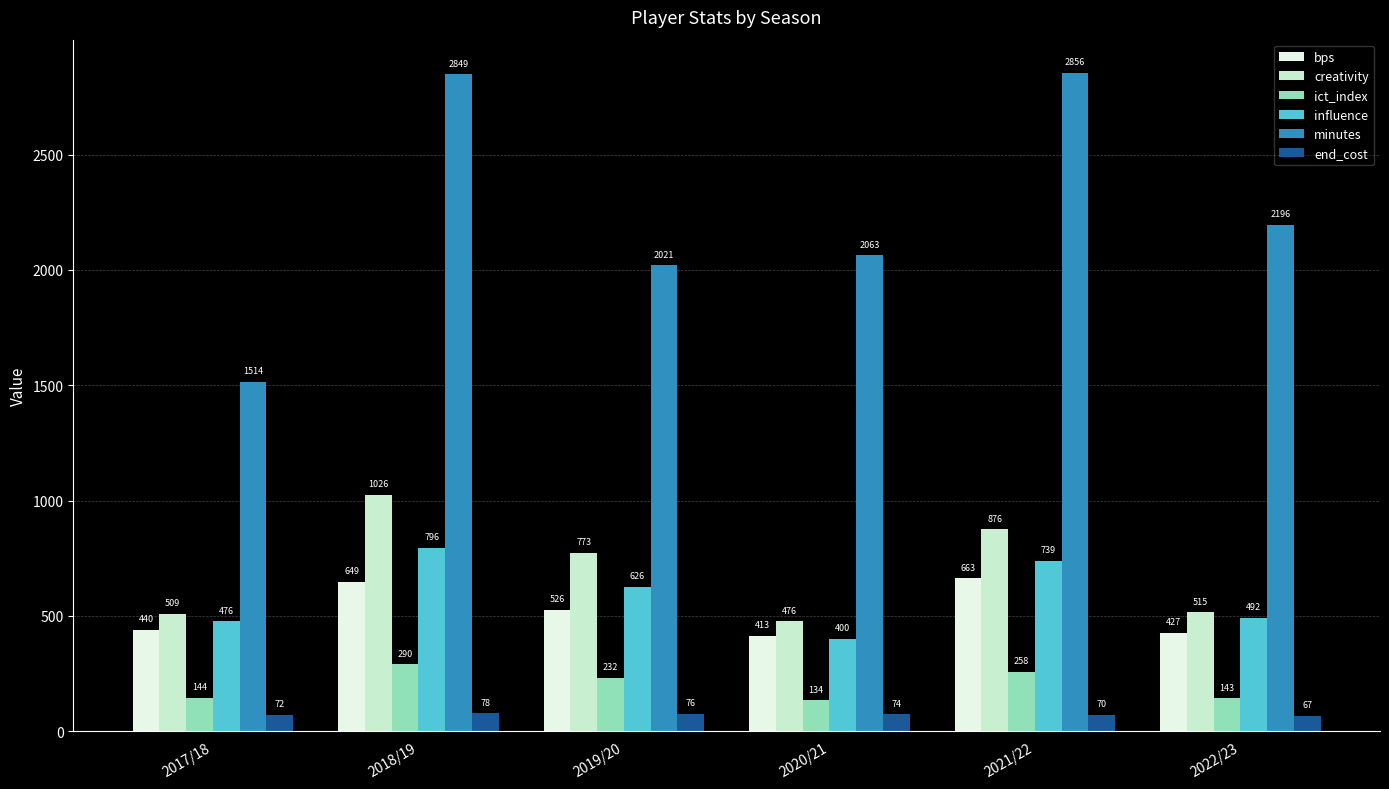

Which series has the widest spread of values?

minutes